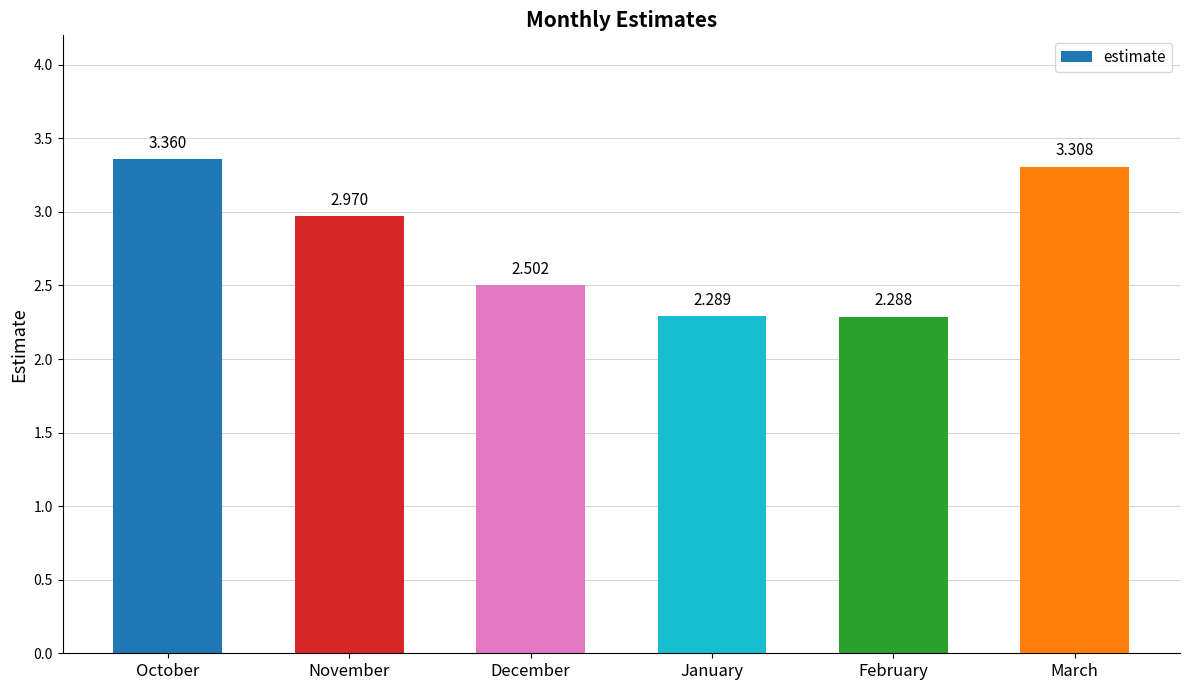

The value at December is 2.5. True or false?

True